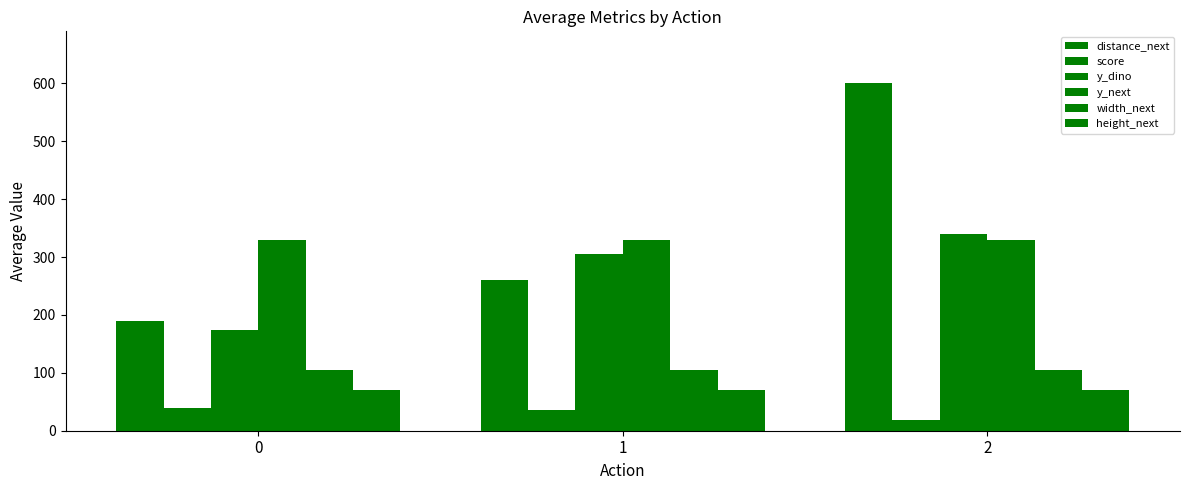

List the series in order of their peak value, lowest first.

score, height_next, width_next, y_next, y_dino, distance_next